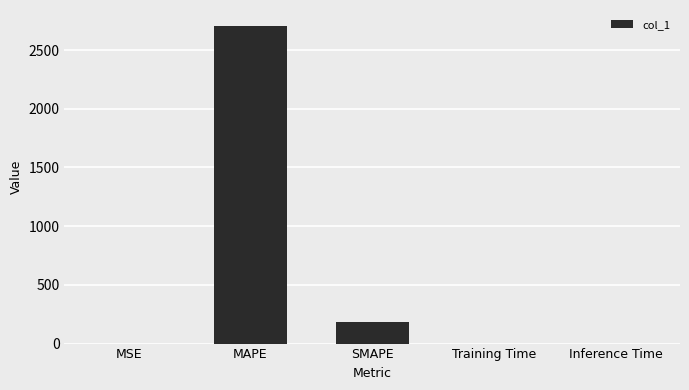

Which label corresponds to the largest value in the chart?

MAPE